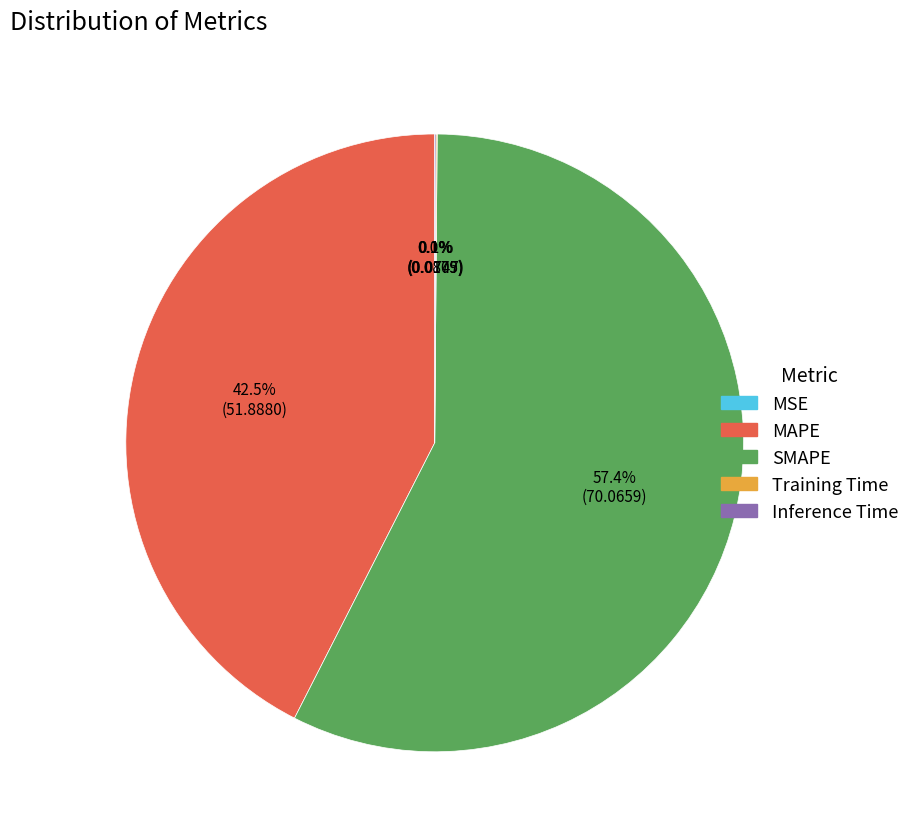

To the nearest percent, what is the difference between the largest and smallest slice percentages?

57%